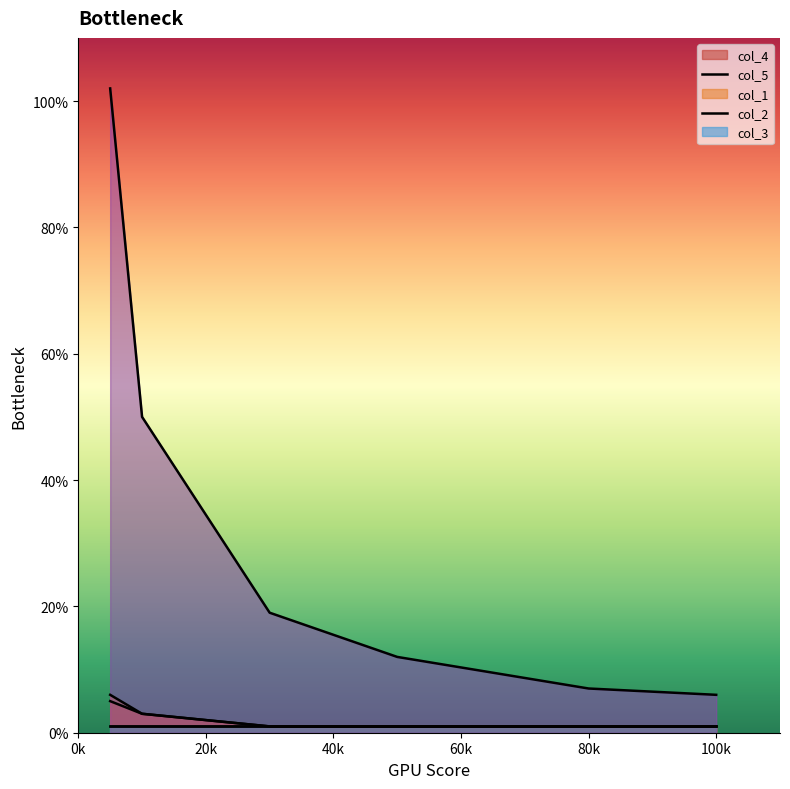

Does the chart display data point markers on the line(s)?

No